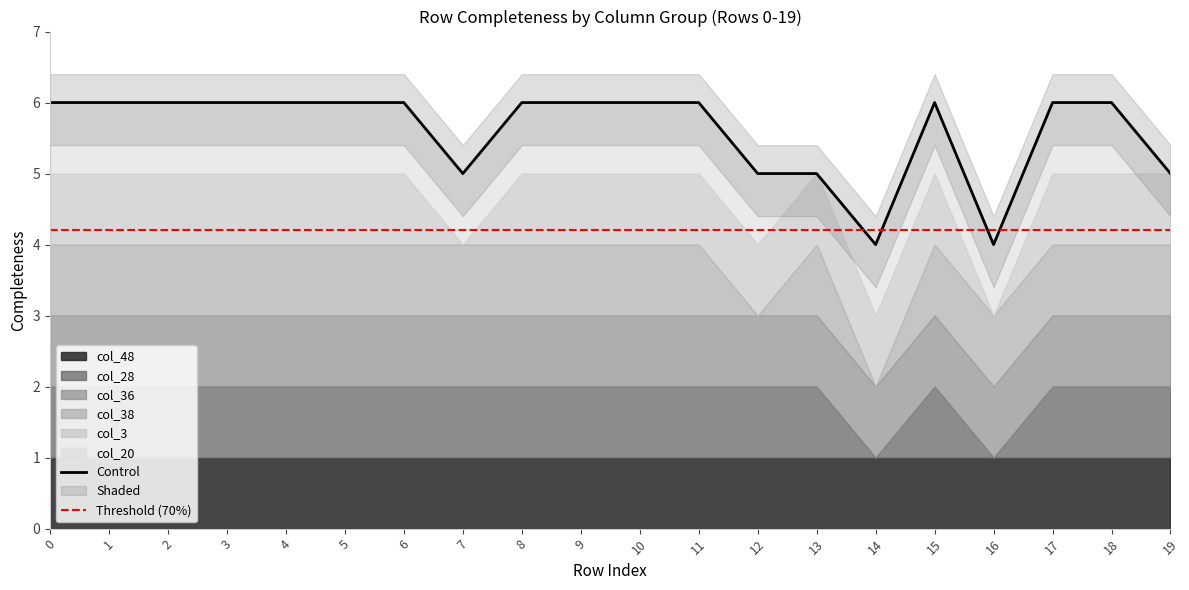

How many lines are shown in the chart?

6